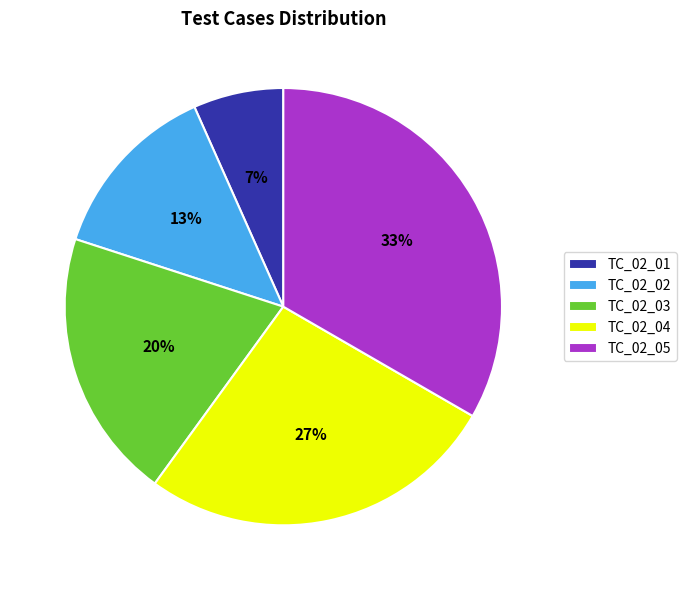

Is it true that TC_02_05 is 48% of the pie?

False